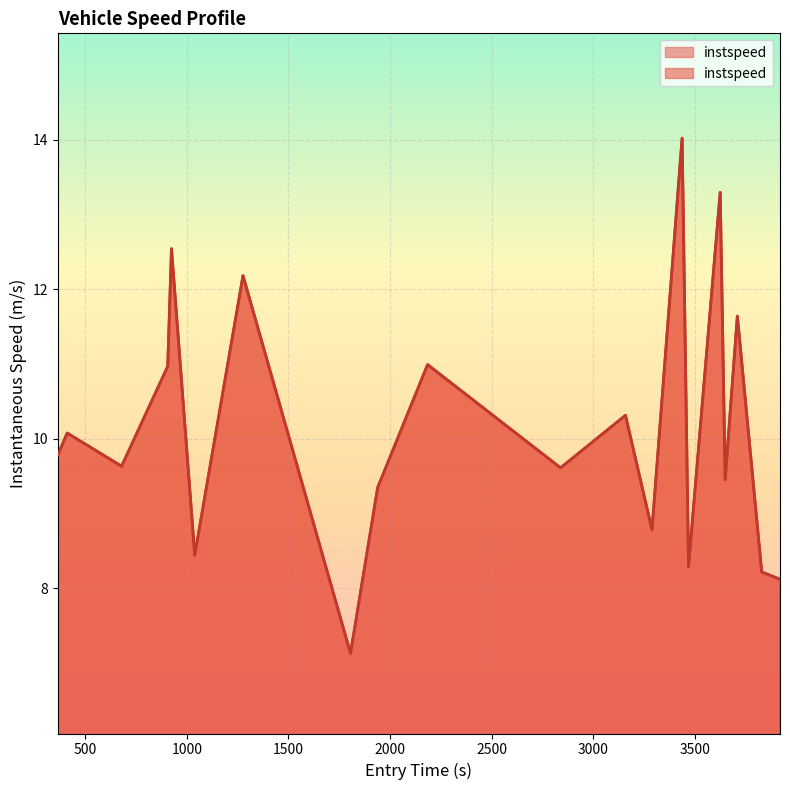

What is the maximum value shown in the chart?

14.0